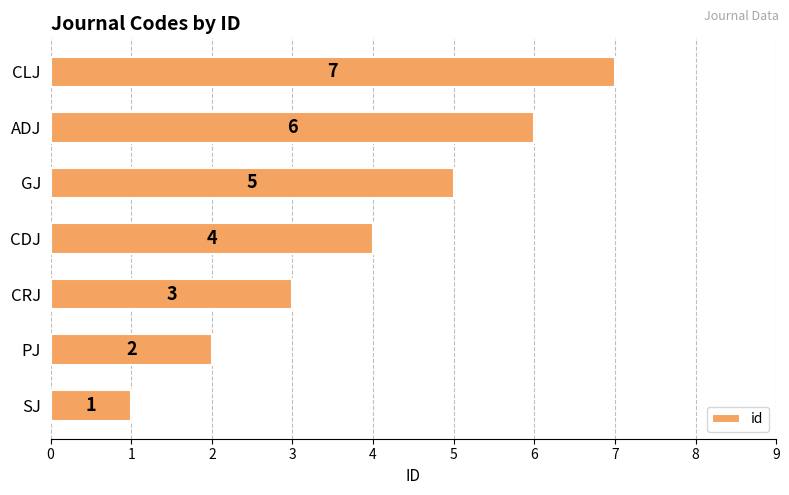

At which label is the value closest to 4?

CDJ